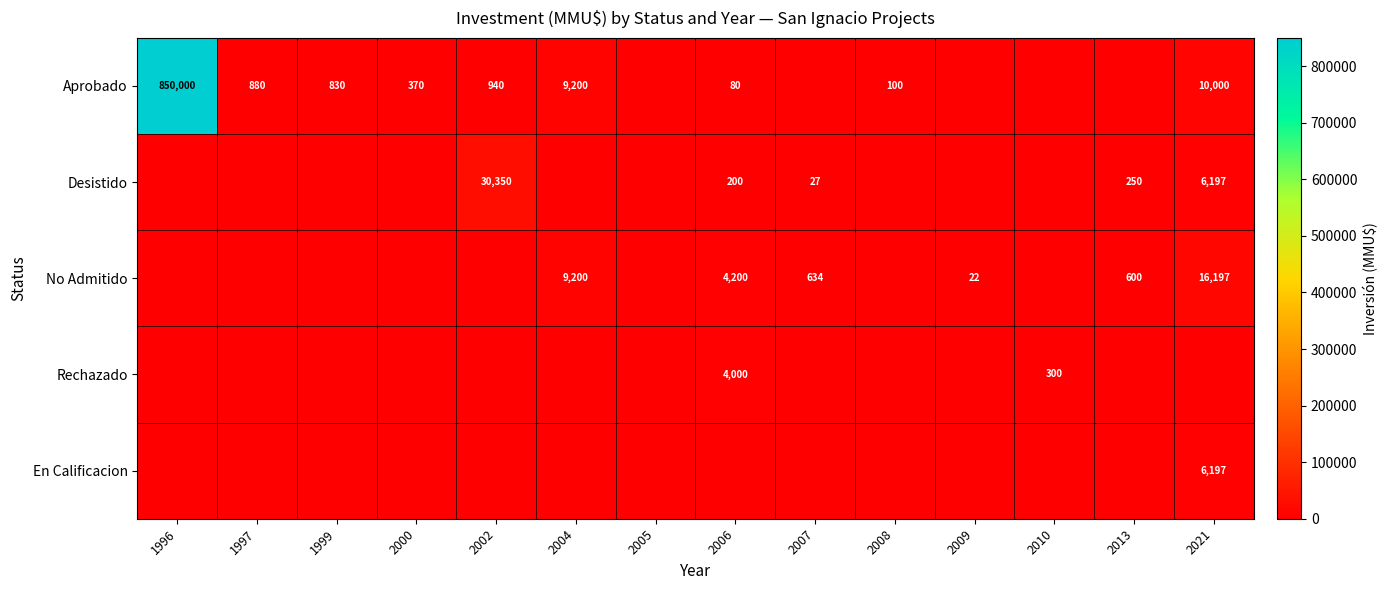

True or false: No Admitido has a value of 16197 at 2021.

True